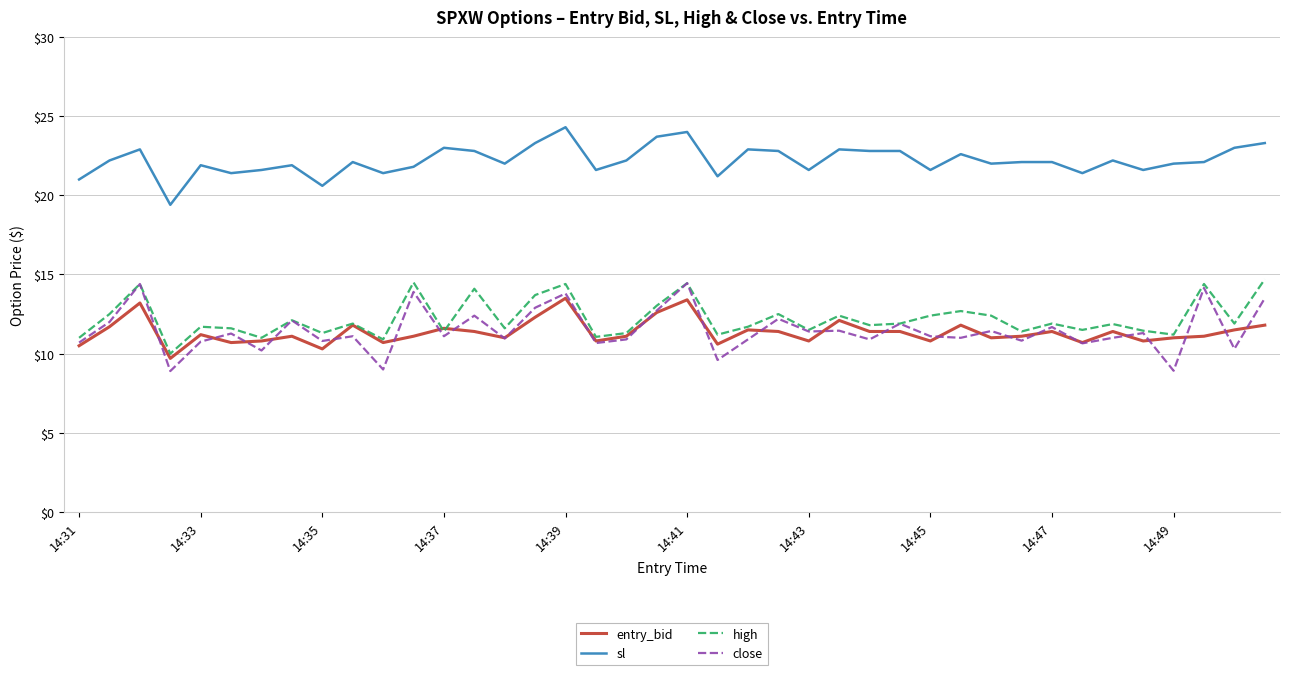

Which series has the widest spread of values?

close